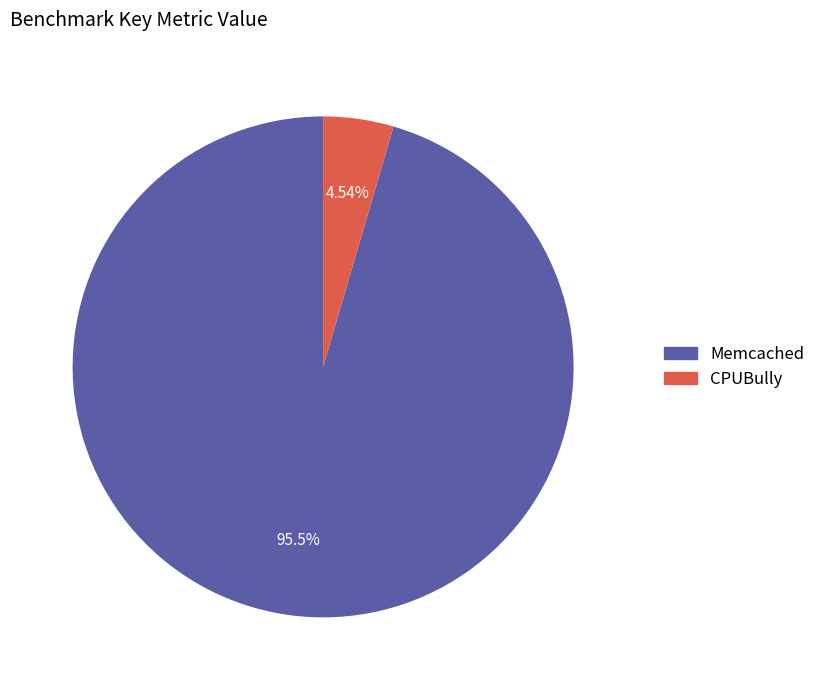

Which slice is the largest?

Memcached